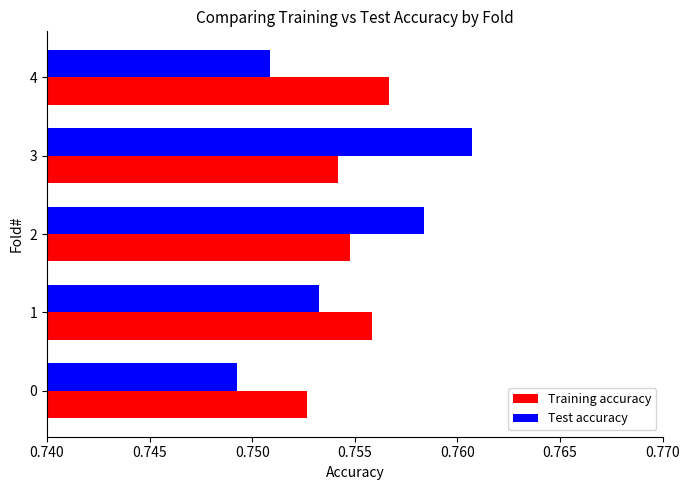

Rank the series at 2 from lowest to highest value.

Training accuracy, Test accuracy